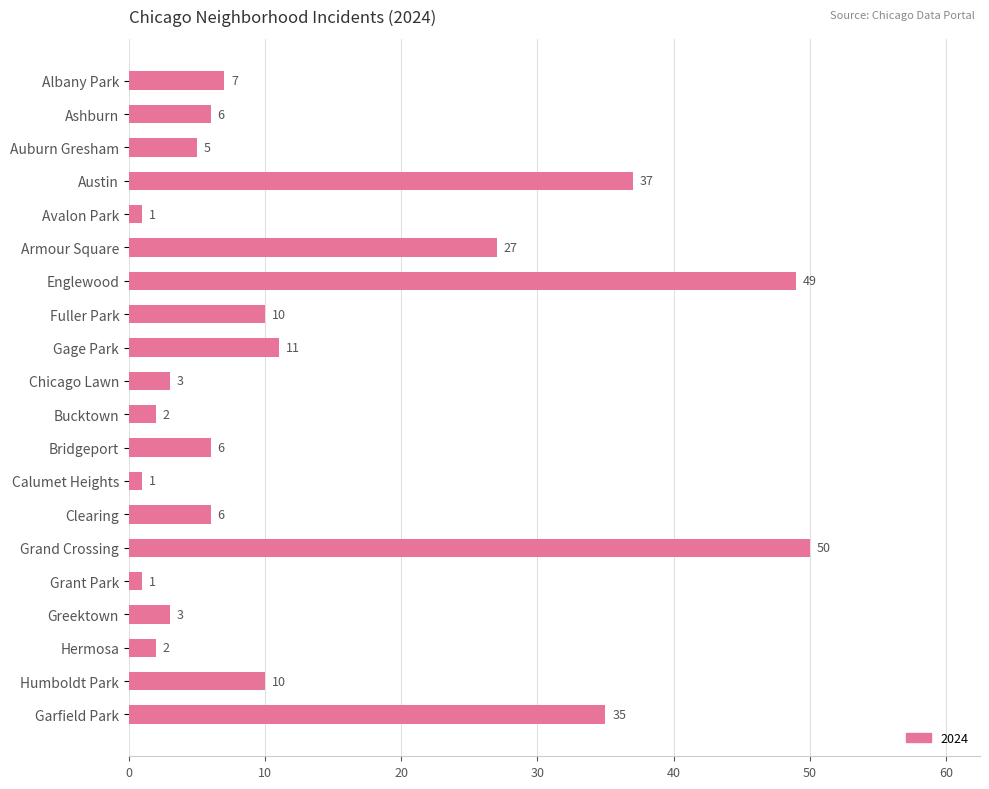

Which category has the highest value across all series?

Grand Crossing